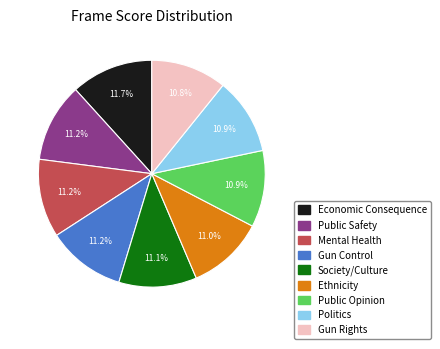

Is it true that Gun Control is 11% of the pie?

True